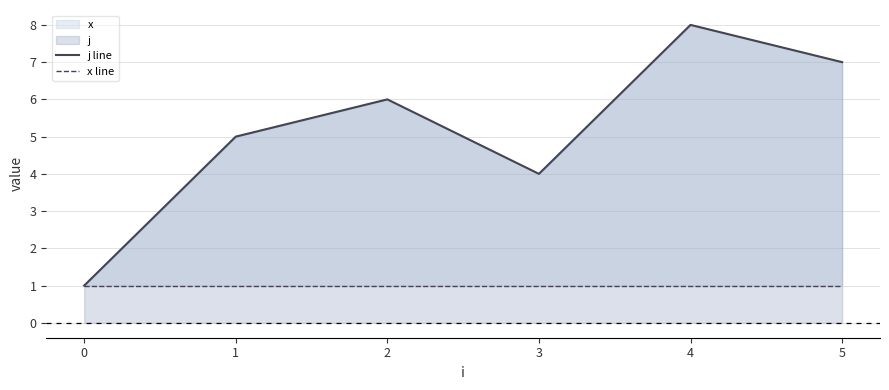

What is the value of the x line point at the 1st from the left?

1